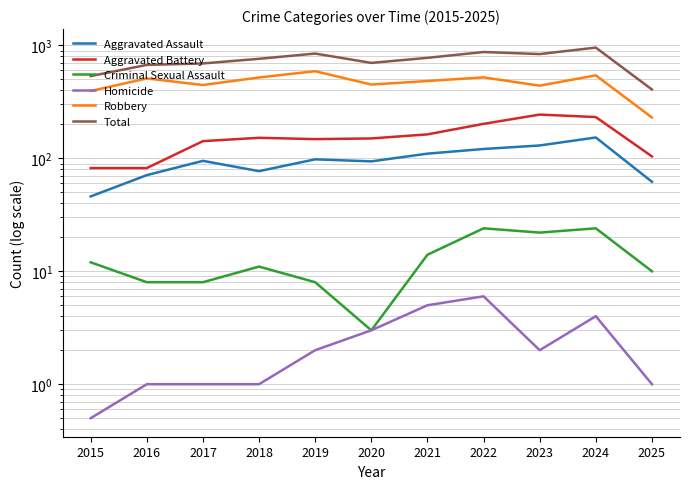

Does the chart display data point markers on the line(s)?

No